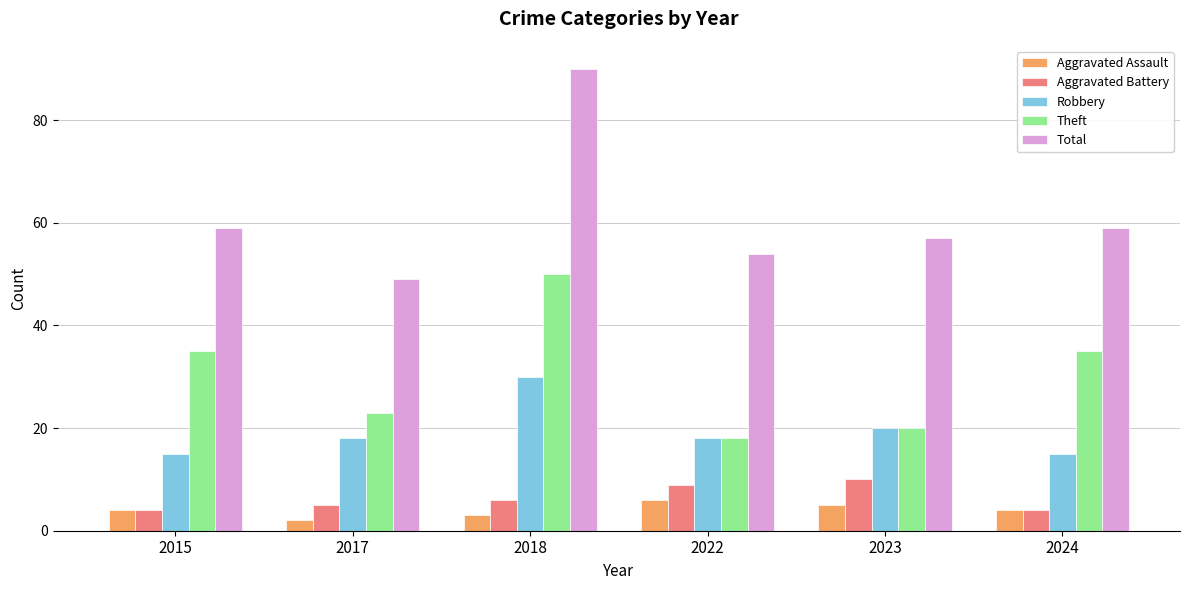

The value of Theft at 2024 is 35. True or false?

True